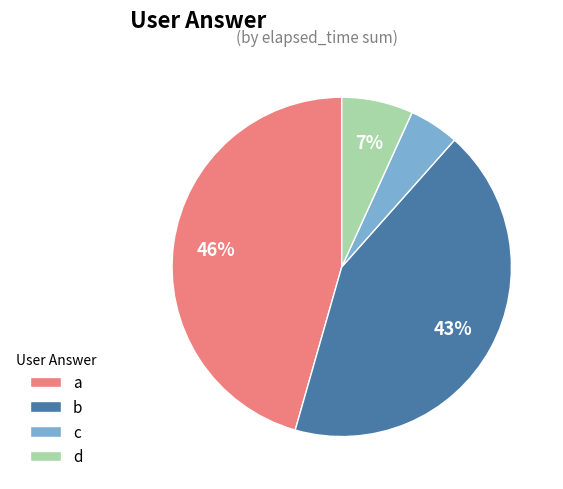

Which slice is the smallest?

c